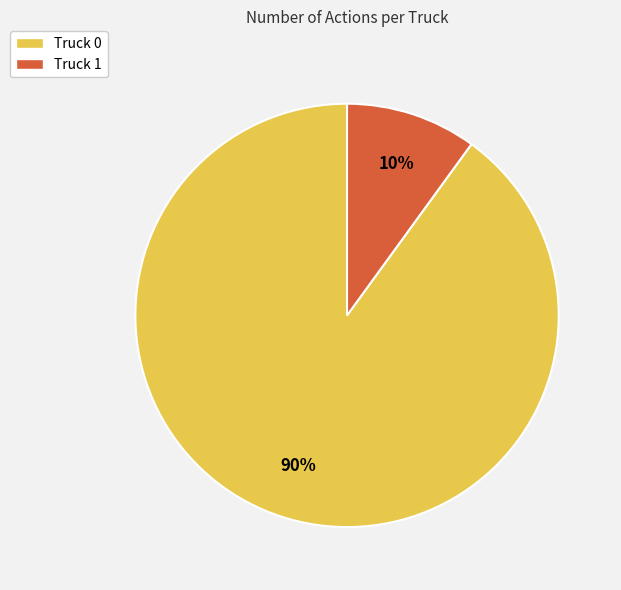

Which category has the smallest portion of the pie?

Truck 1